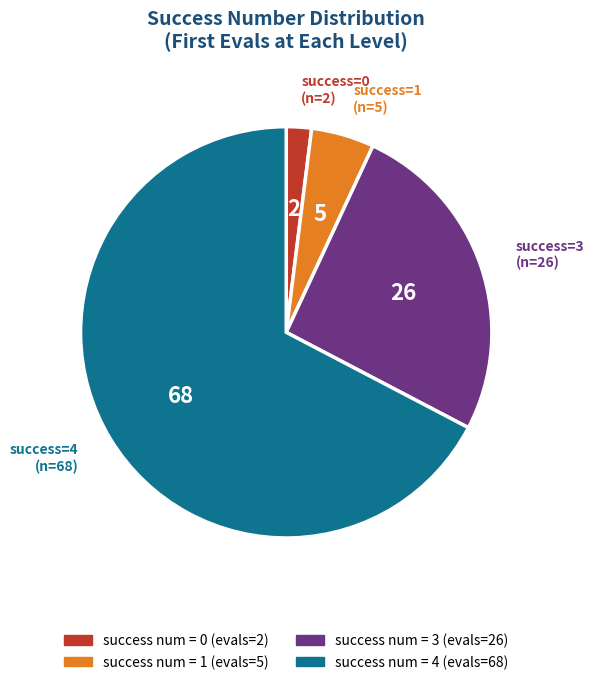

Does any single category account for the majority?

Yes